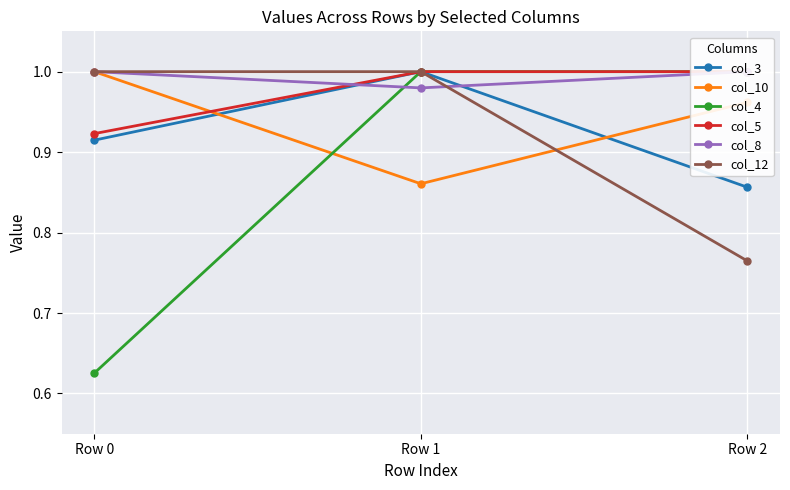

Is it true that col_8 equals 1.0 at Row 1?

True